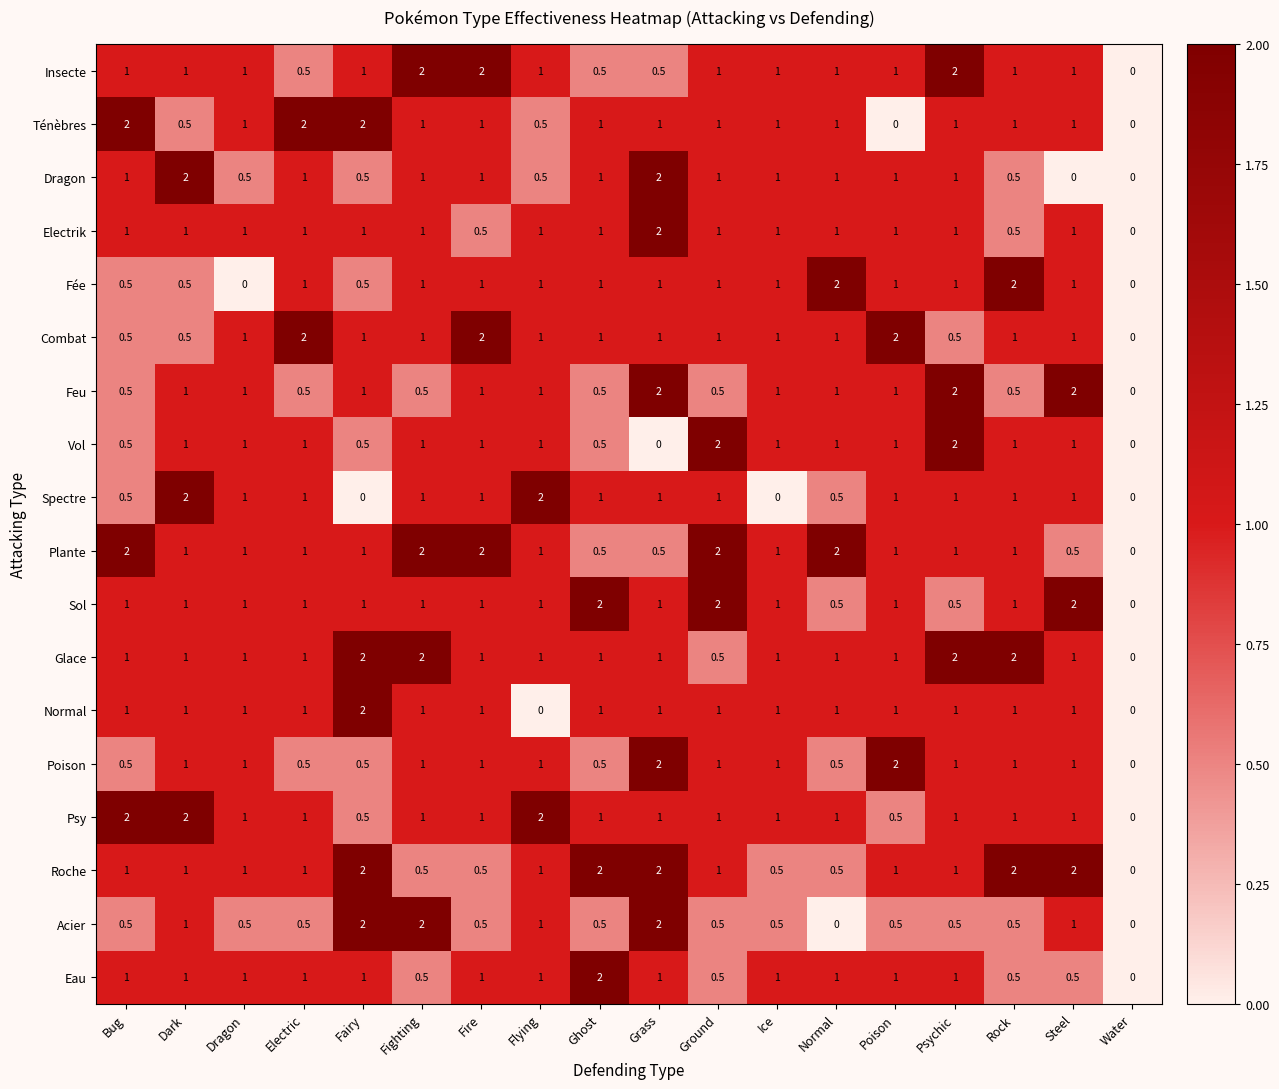

Is the value of Glace at Ground greater than the value of Ténèbres at Normal?

No